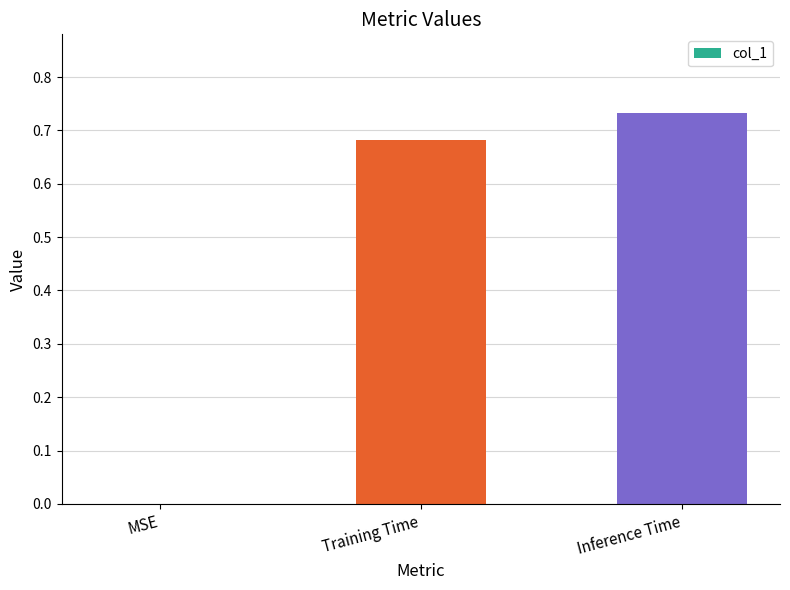

Which has a higher value, Inference Time or Training Time?

Inference Time